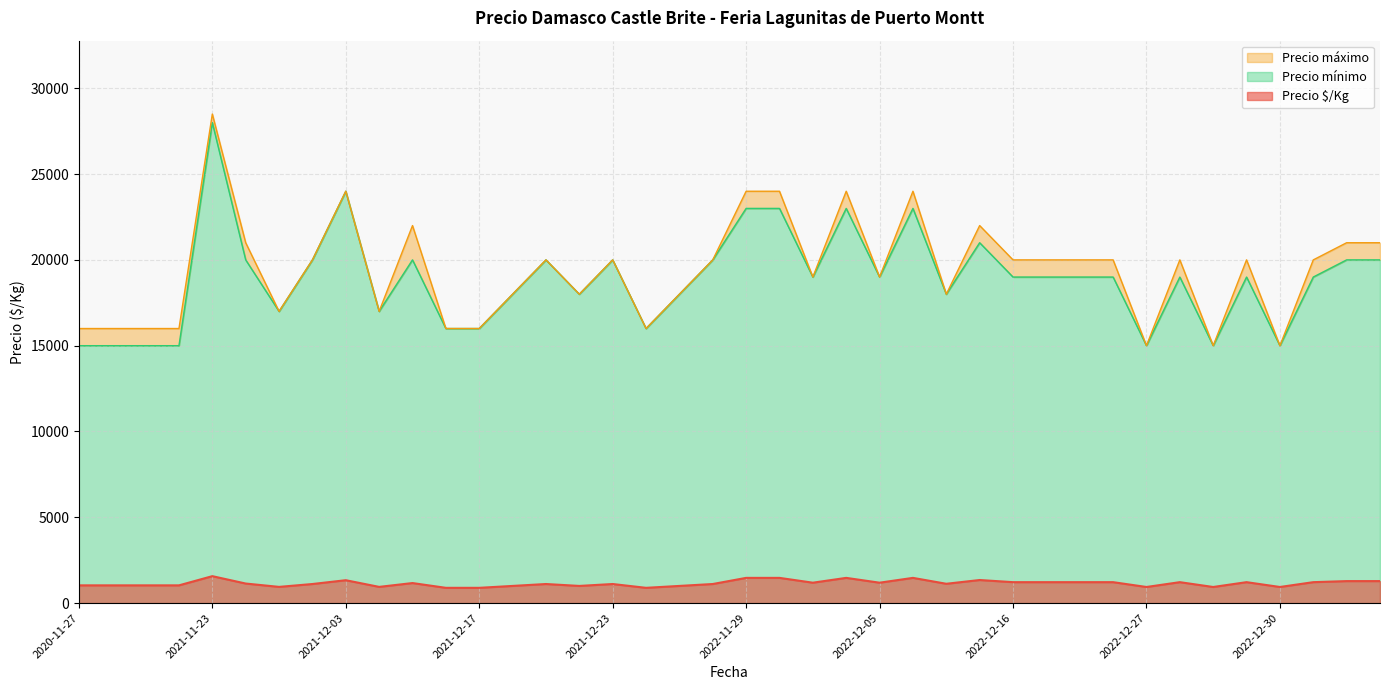

What is the highest value of the Precio $/Kg series?

1569